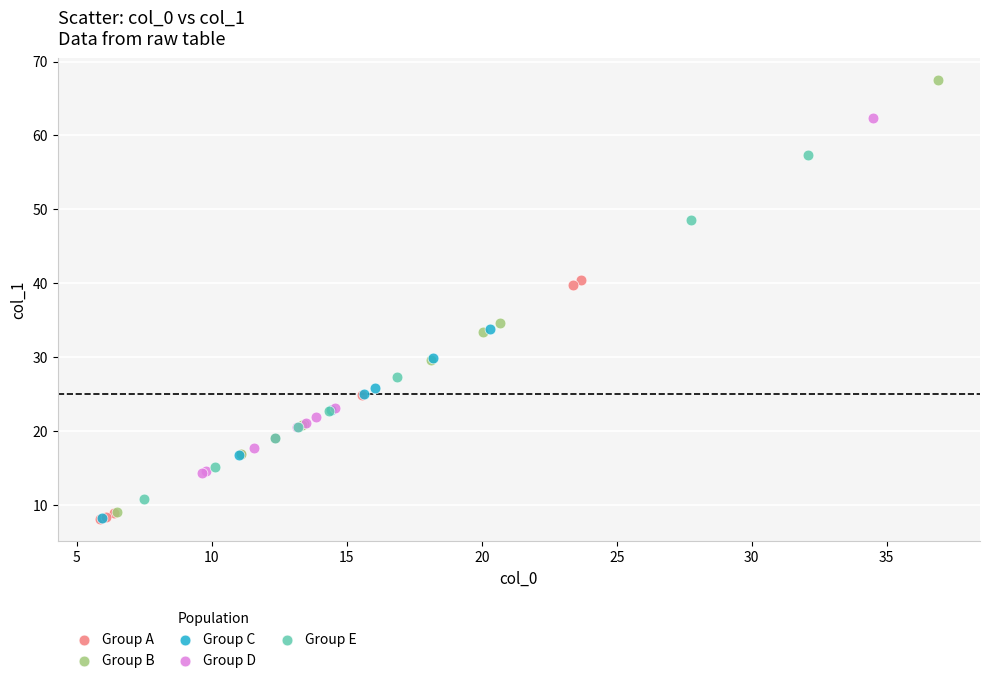

Which series has the largest Y range (max minus min)?

Group B